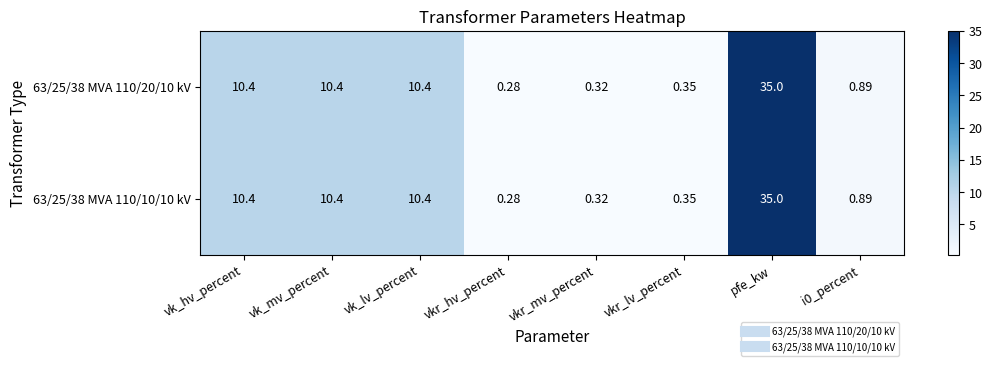

At which category is the sum across all series the highest?

pfe_kw